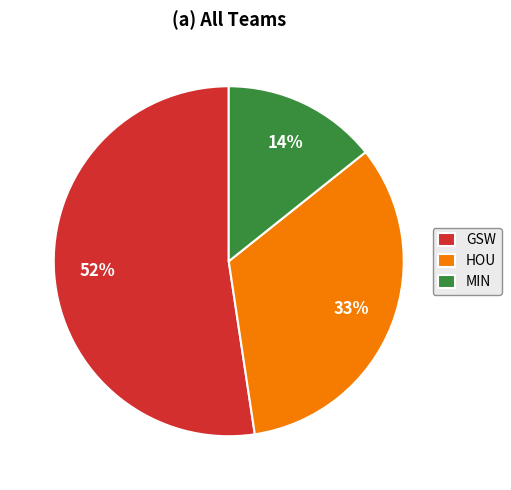

The HOU slice represents 33% of the pie. True or false?

True